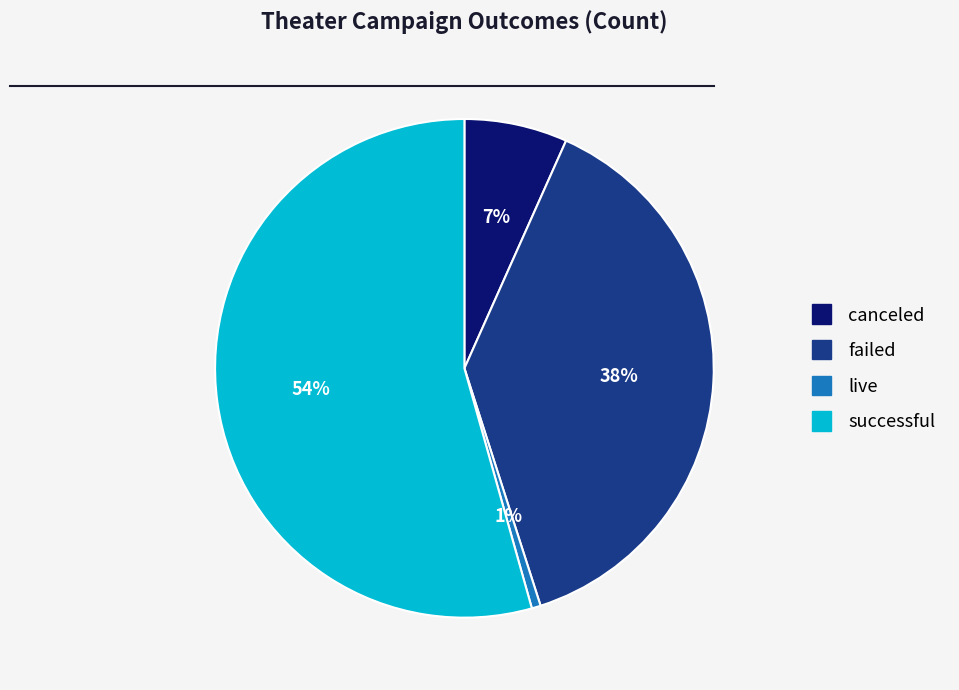

Count the number of slices in the pie.

4